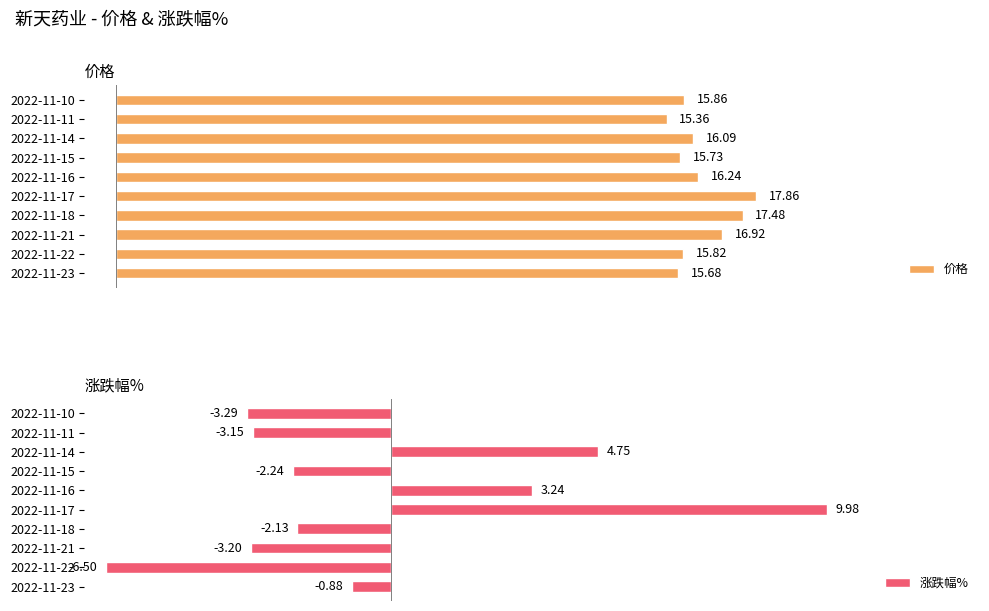

Are the bars horizontal?

Yes